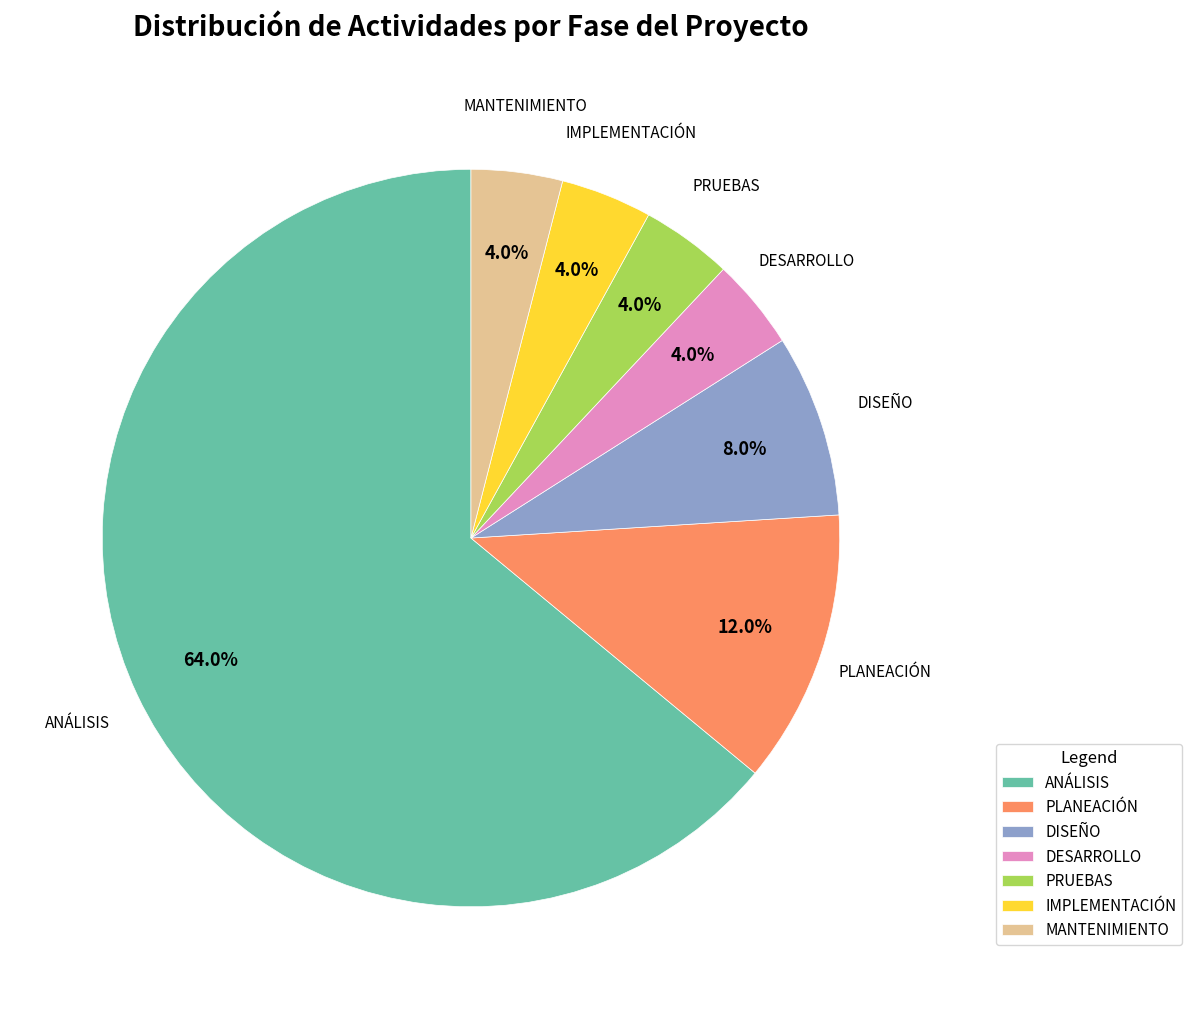

How many segments does this pie chart have?

7